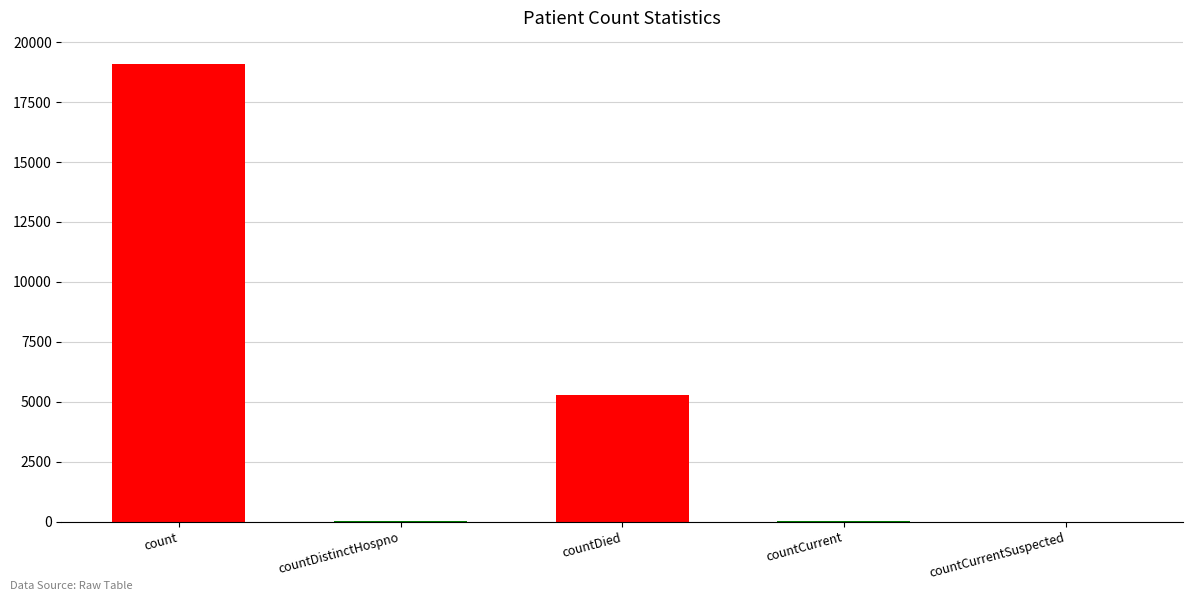

What is the change in value from count to countCurrent?

-19061